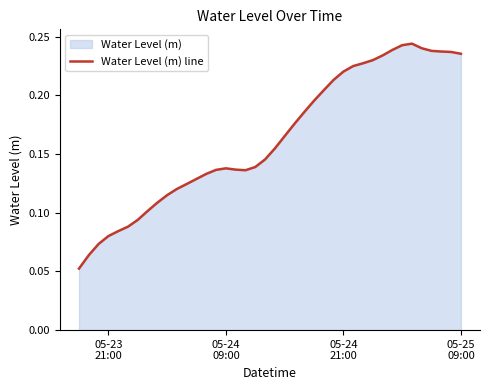

How many interior local peaks (higher than both neighbors) does the data have?

2